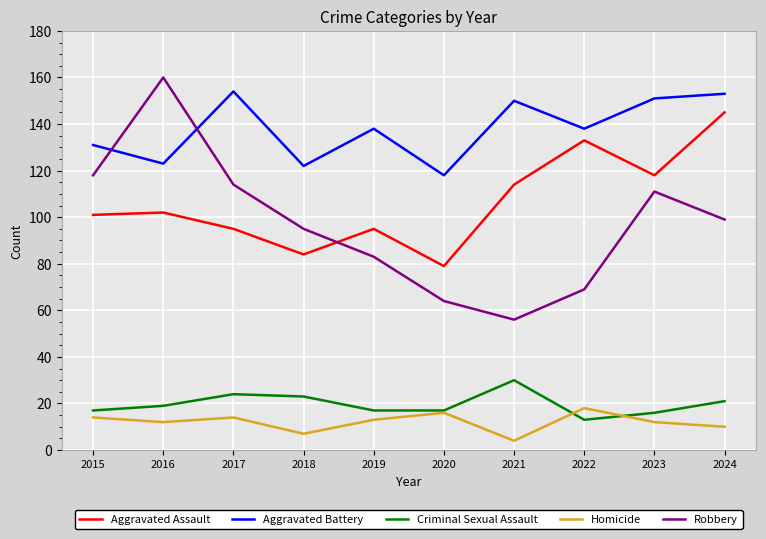

Which series has the largest total across all categories?

Aggravated Battery